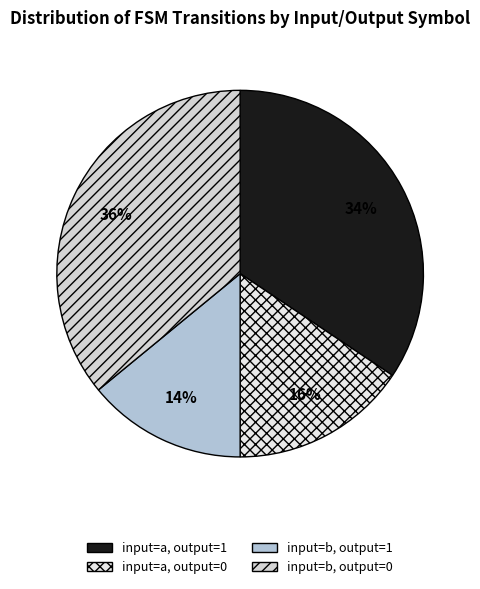

Does any single category account for the majority?

No